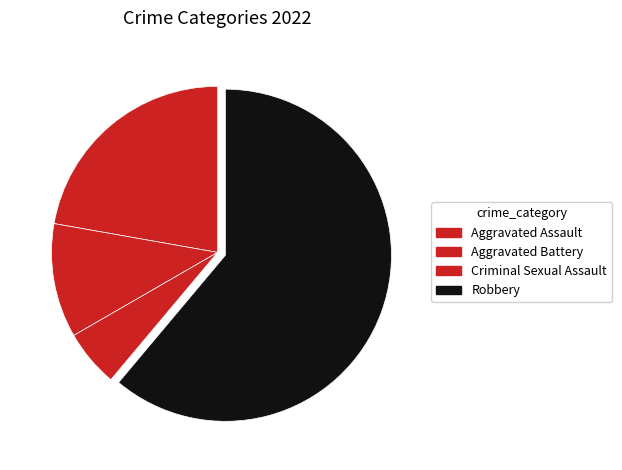

What is the change in value from Aggravated Assault to Robbery?

+7